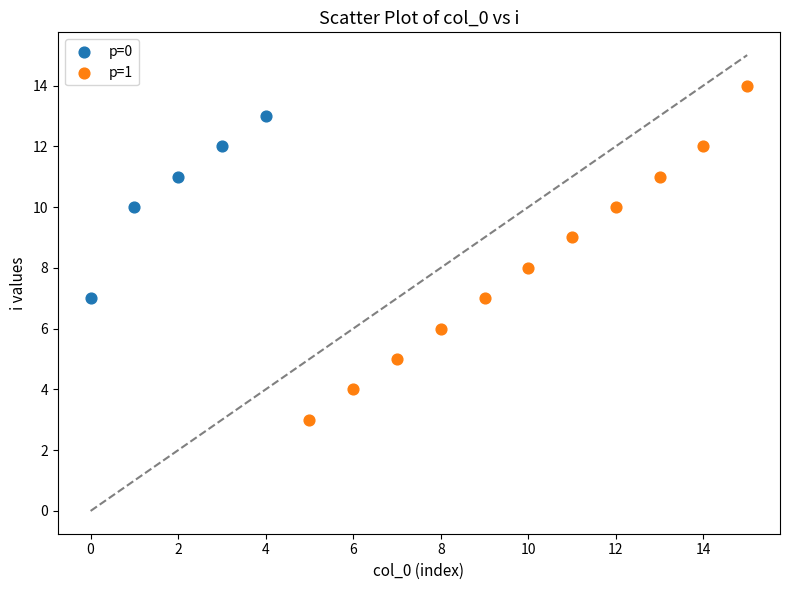

Which series has the largest Y range (max minus min)?

p=1